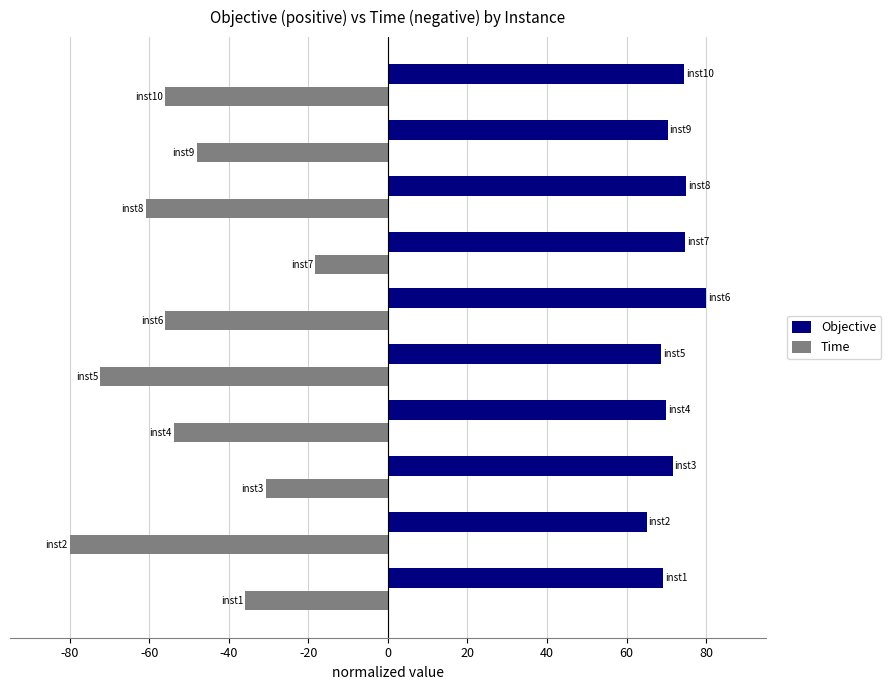

What is the difference between the maximum and second lowest values in the Objective series?

11.2